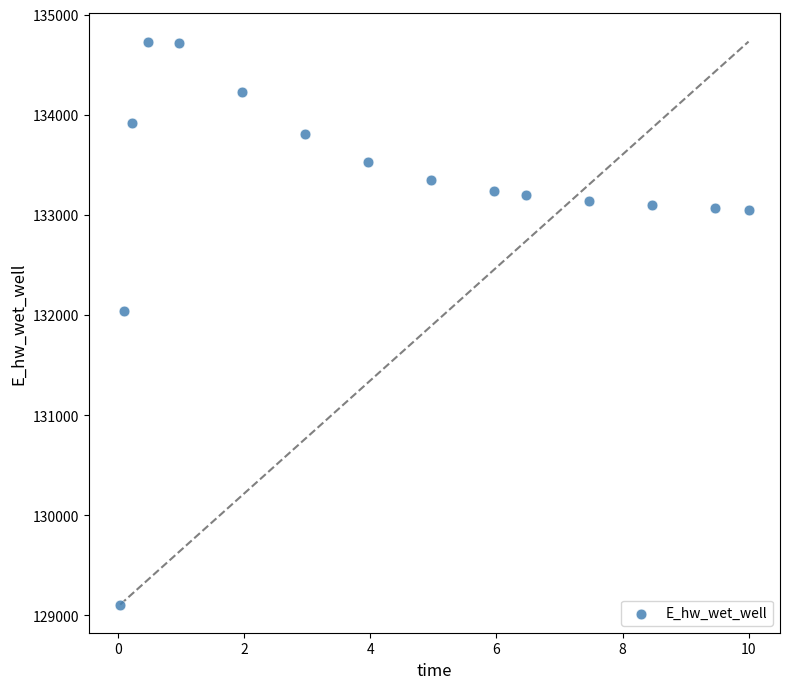

What Y value in the scatter plot is closest to 131919?

132042.2